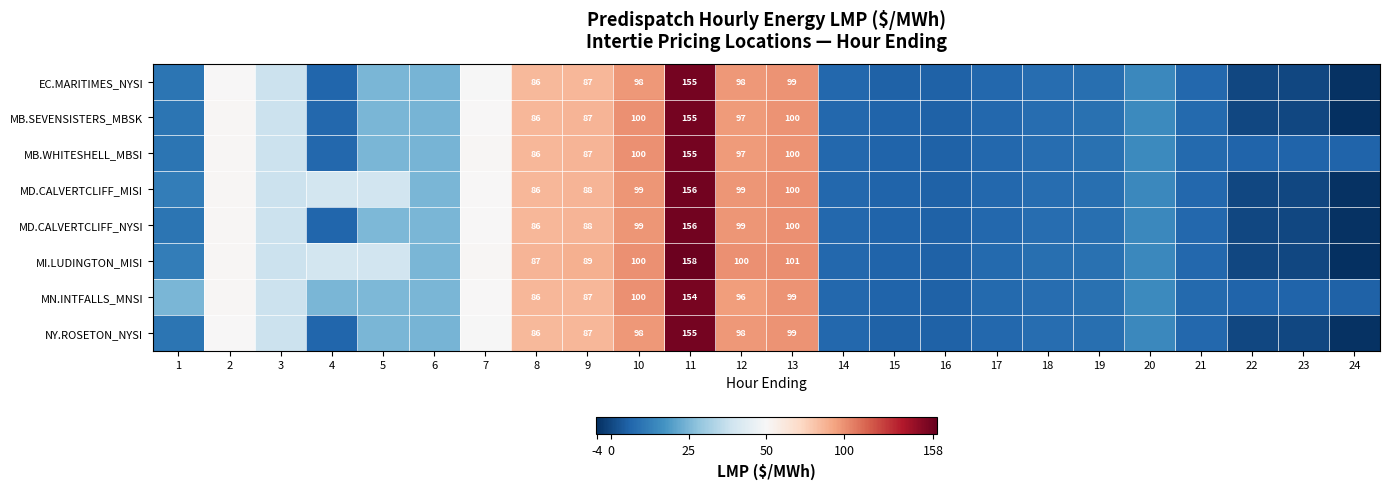

Between 17 and 19, which series saw the biggest shift?

MB.SEVENSISTERS_MBSK